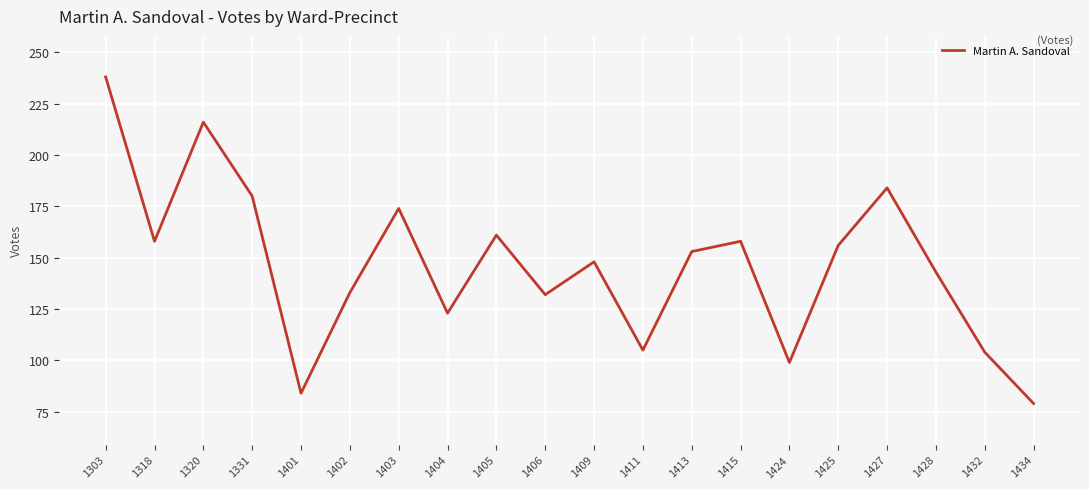

What is the difference between the maximum and second lowest values?

154